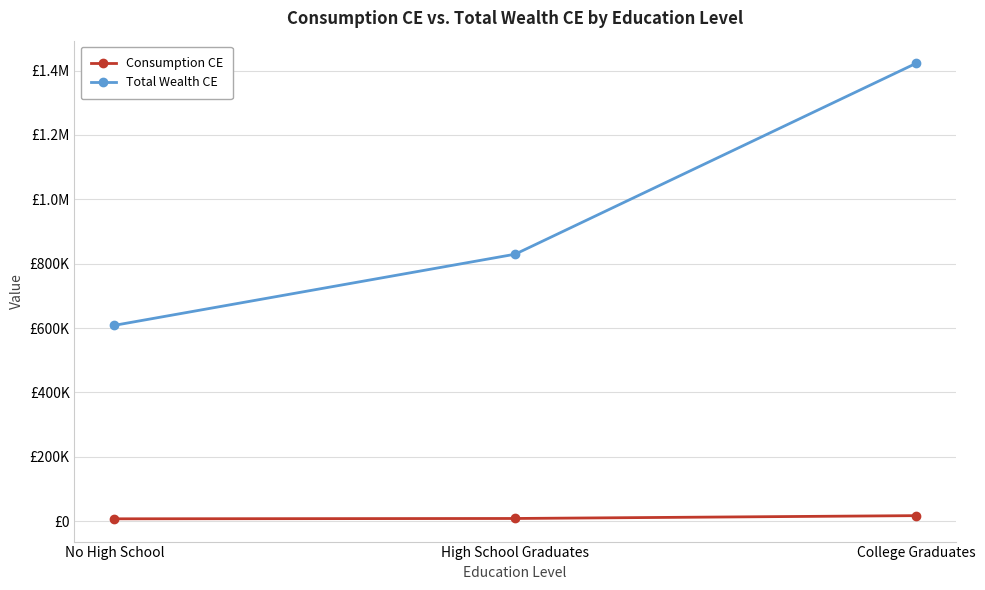

What is the approximate value of Total Wealth CE at College Graduates?

1422211.2